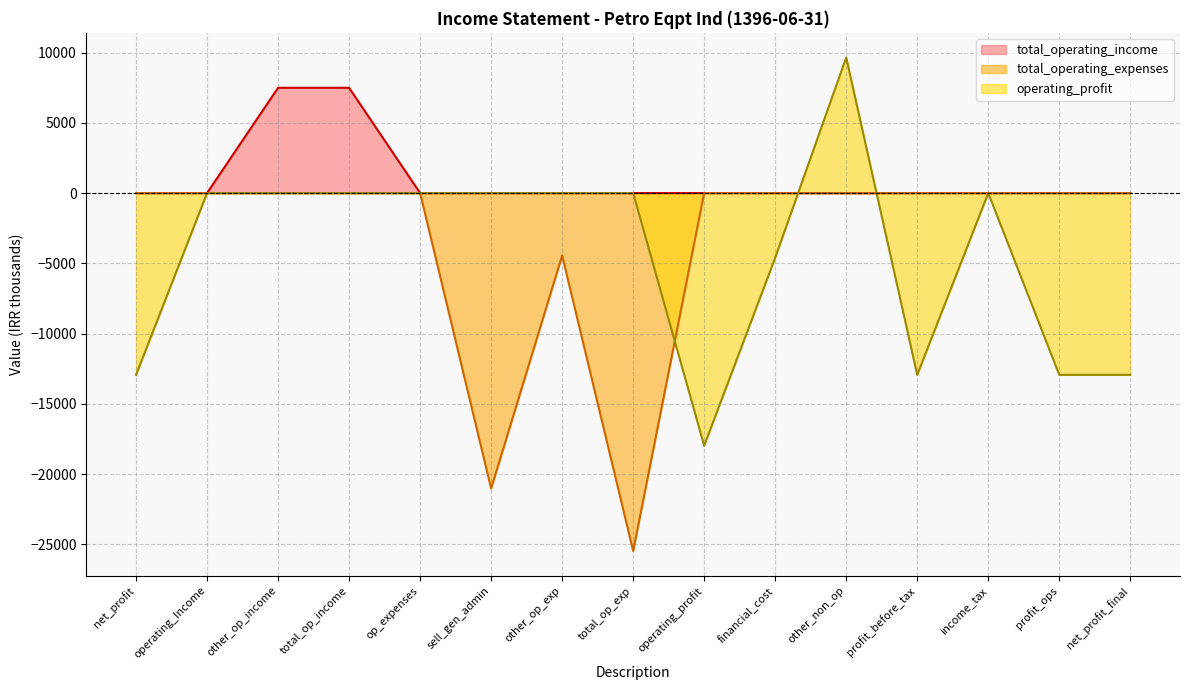

Rank the series by their maximum value, from lowest to highest.

total_operating_expenses, total_operating_income, operating_profit